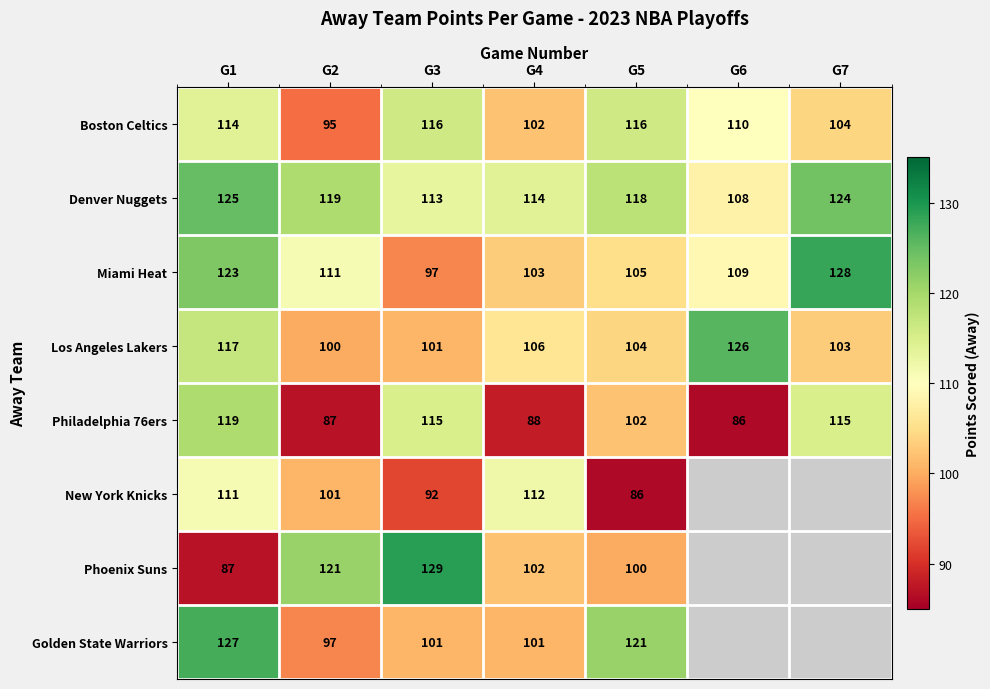

Is it true that Golden State Warriors equals 56 at G4?

False